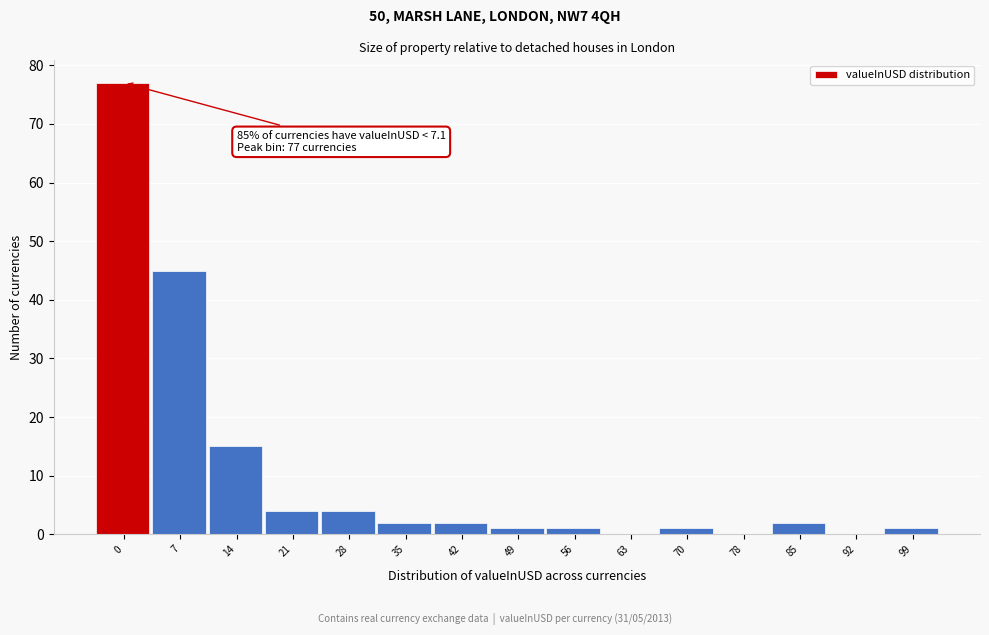

Reading left to right, extract all data points from this chart.

0=77	7=45	14=15	21=4	28=4	35=2	42=2	49=1	56=1	63=0	70=1	78=0	85=2	92=0	99=1